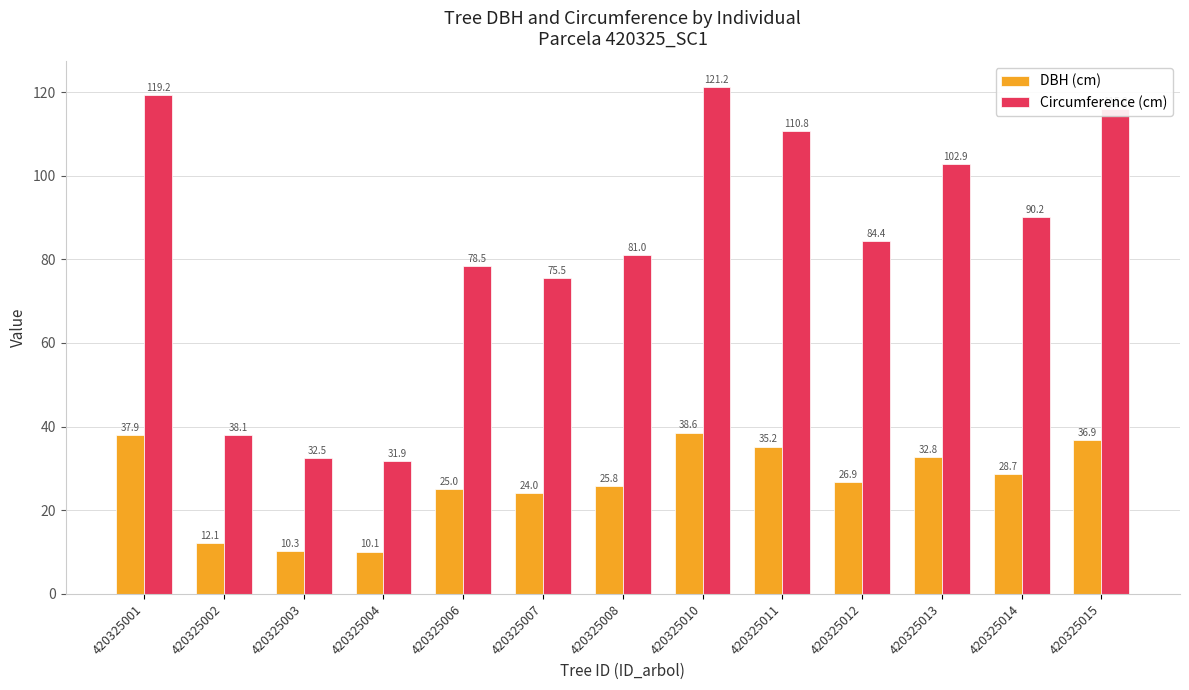

Is it true that DBH (cm) equals 51.7 at 420325010?

False